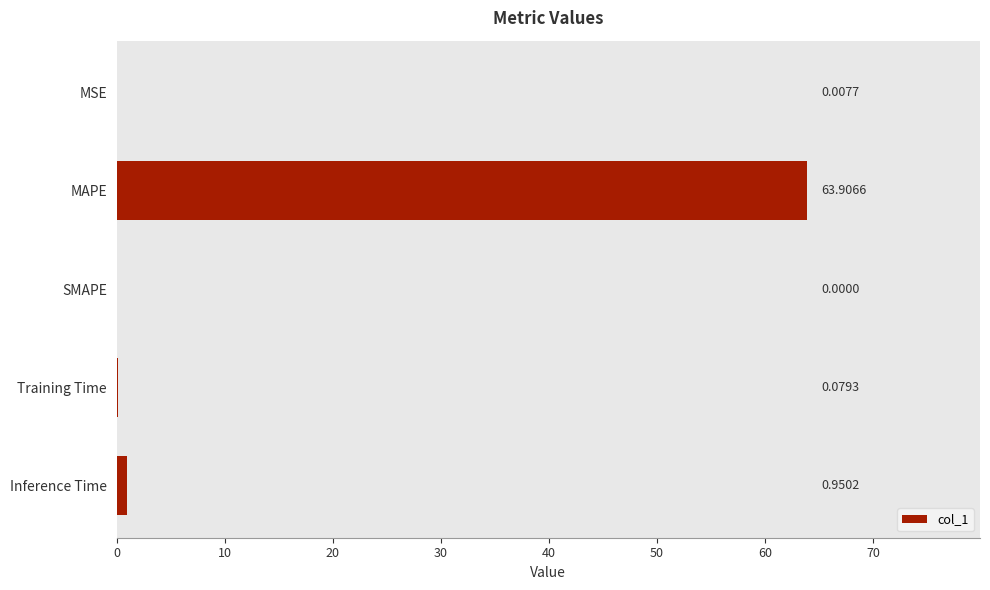

What is the value of the 5th bar from the left?

1.0